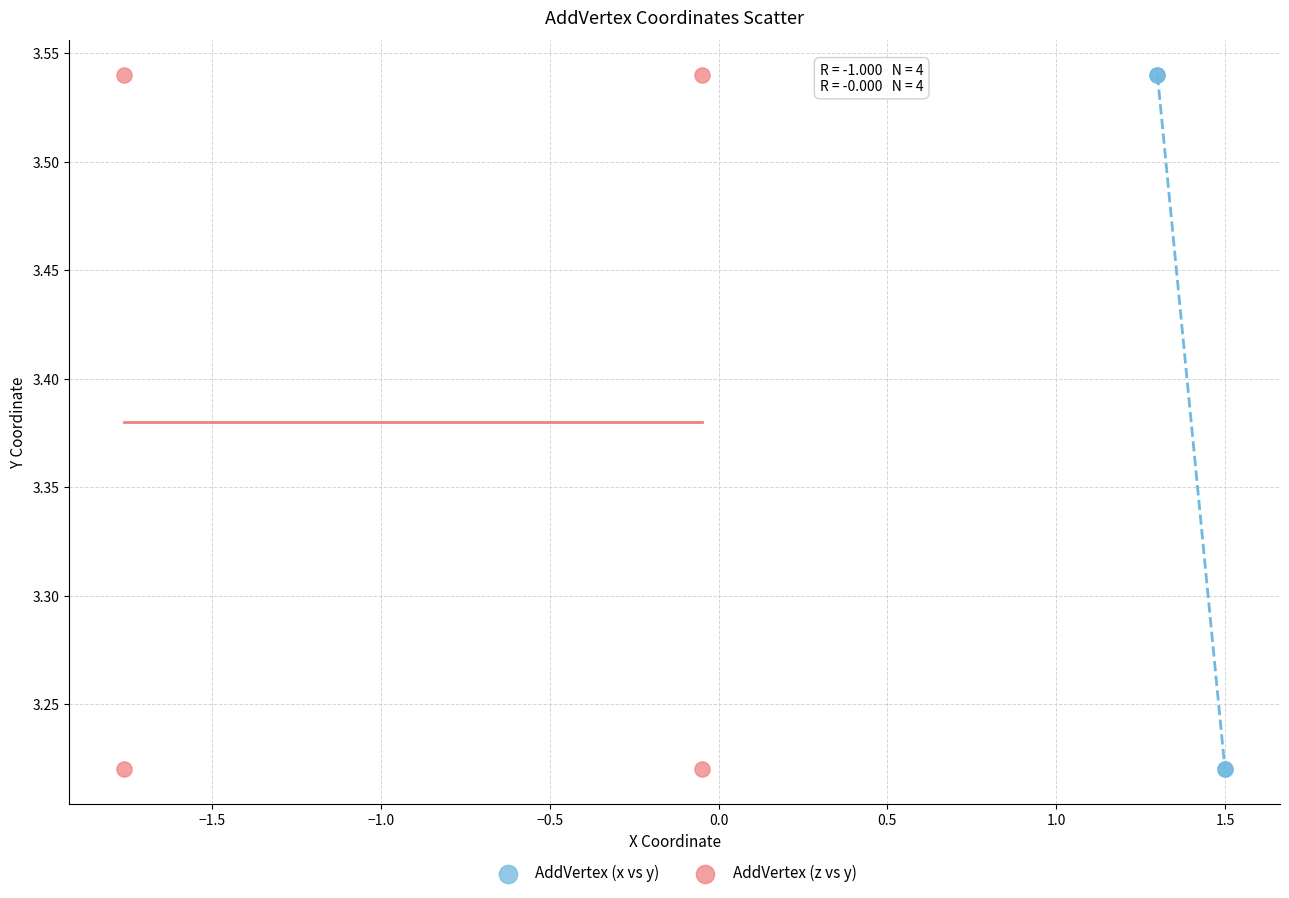

What are all the series names shown in the legend?

AddVertex (x vs y), AddVertex (z vs y)